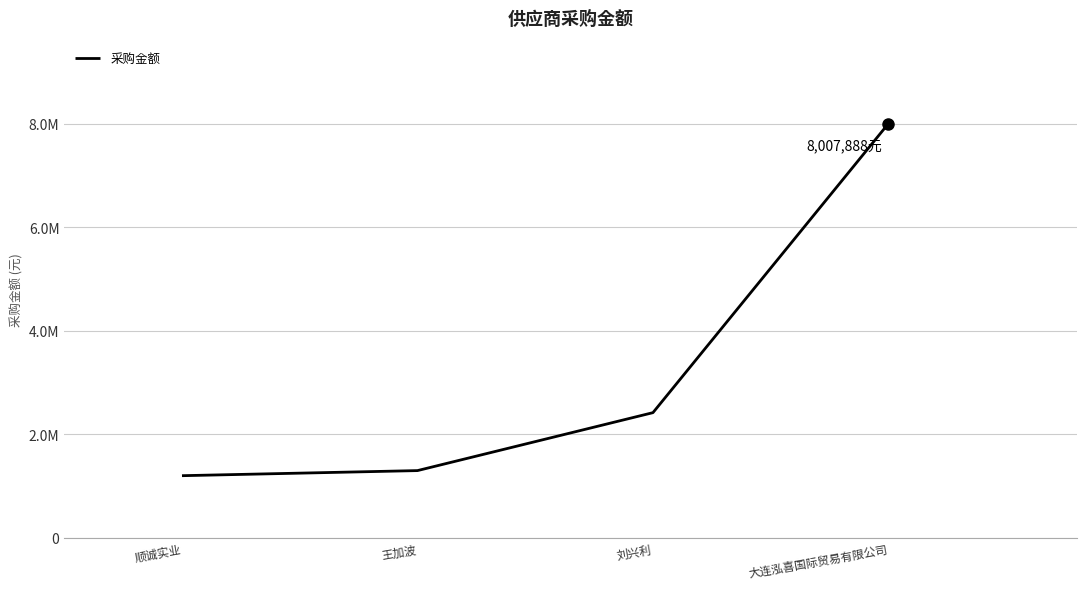

Between 大连泓喜国际贸易有限公司 and 刘兴利, which is larger?

大连泓喜国际贸易有限公司